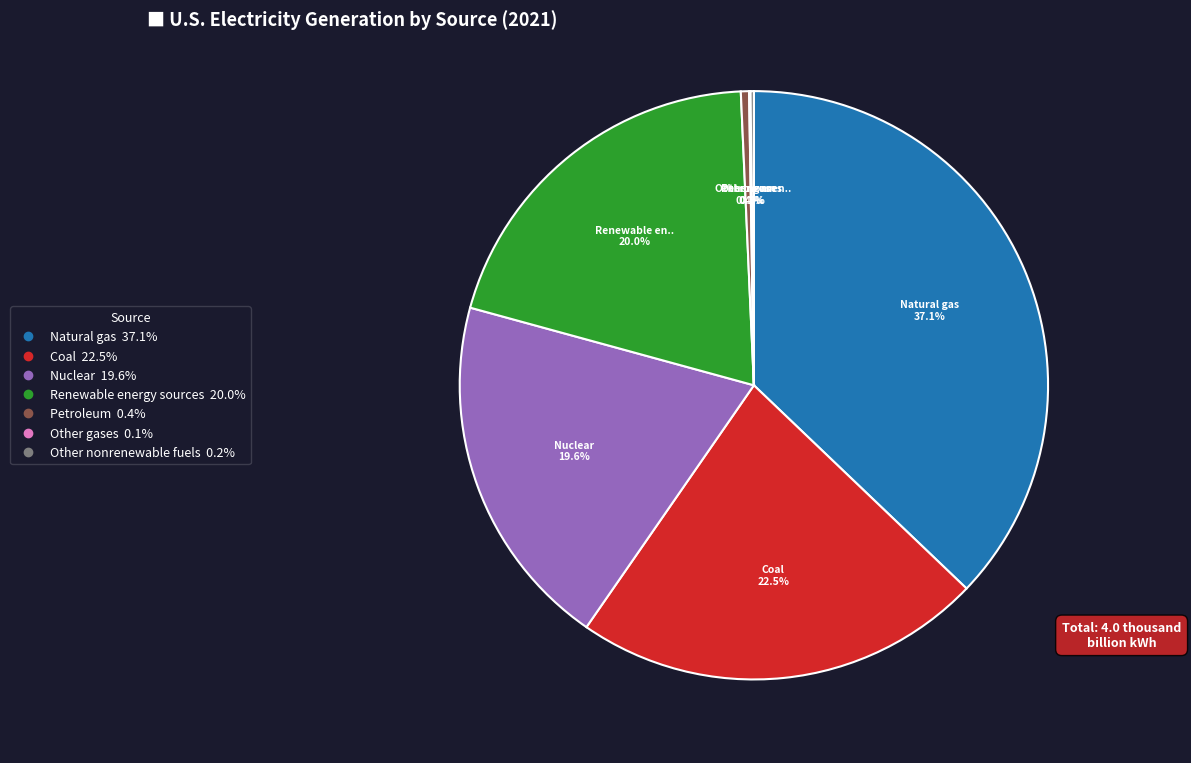

Which category has the biggest portion of the pie?

Natural gas